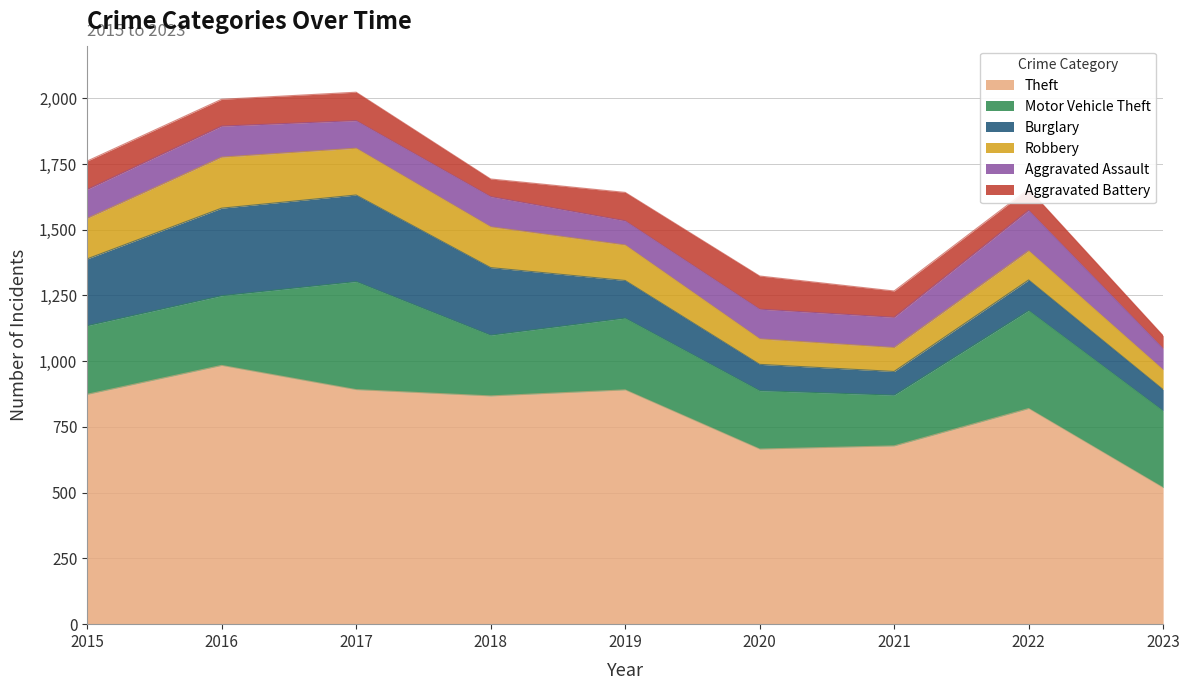

Reading left to right, transcribe all the data shown in this chart.

Theft: 2015=874	2016=984	2017=892	2018=868	2019=891	2020=666	2021=678	2022=820	2023=519
Motor Vehicle Theft: 2015=261	2016=265	2017=411	2018=231	2019=273	2020=222	2021=193	2022=373	2023=292
Burglary: 2015=254	2016=333	2017=329	2018=257	2019=143	2020=100	2021=90	2022=116	2023=81
Robbery: 2015=154	2016=194	2017=178	2018=155	2019=135	2020=97	2021=91	2022=111	2023=75
Aggravated Assault: 2015=110	2016=118	2017=105	2018=115	2019=92	2020=113	2021=115	2022=154	2023=81
Aggravated Battery: 2015=108	2016=102	2017=108	2018=67	2019=108	2020=126	2021=100	2022=81	2023=49